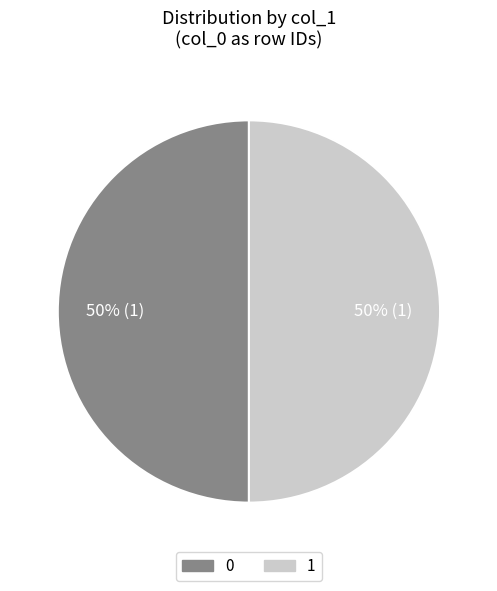

Count the number of slices in the pie.

2